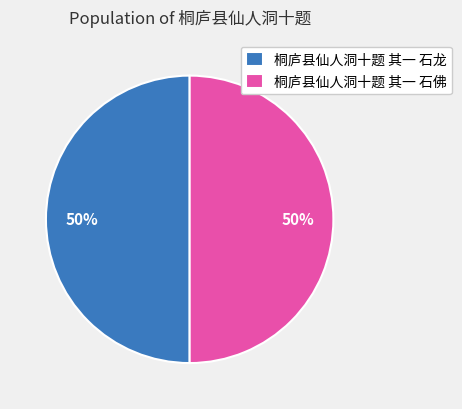

Approximately how many times larger is the value at 桐庐县仙人洞十题 其一 石佛 compared to 桐庐县仙人洞十题 其一 石龙?

1.0